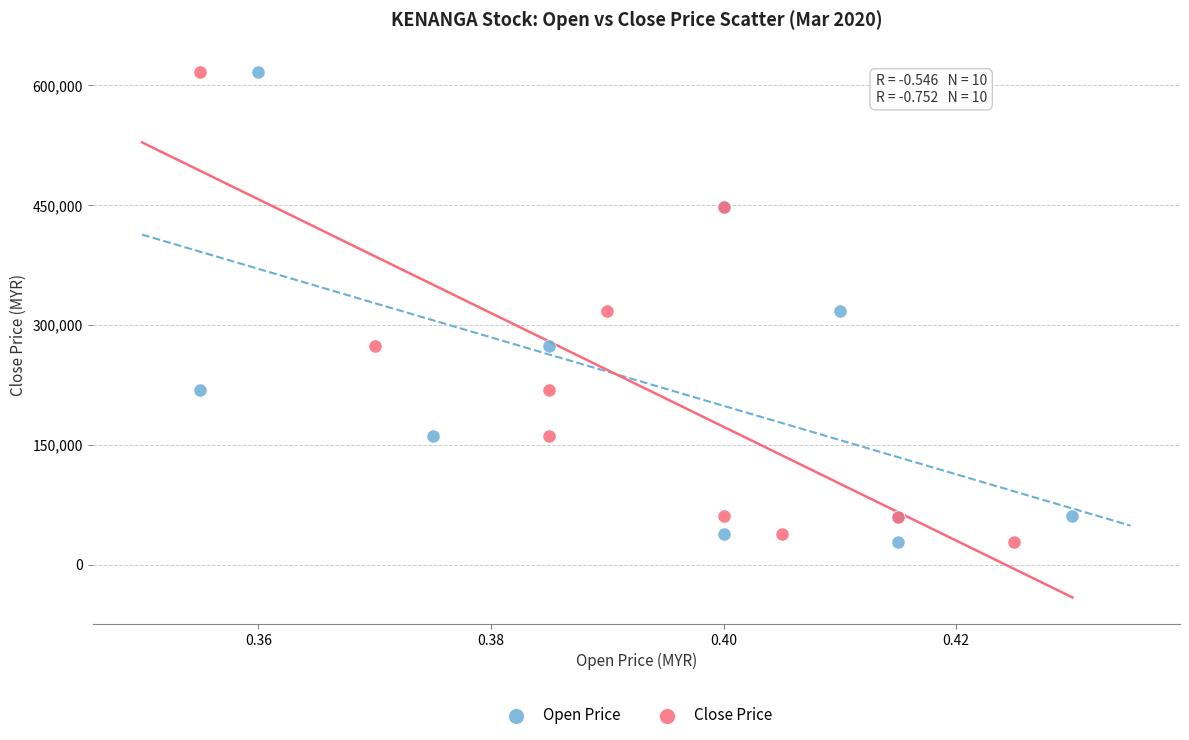

What are all the series names shown in the legend?

Open Price, Close Price